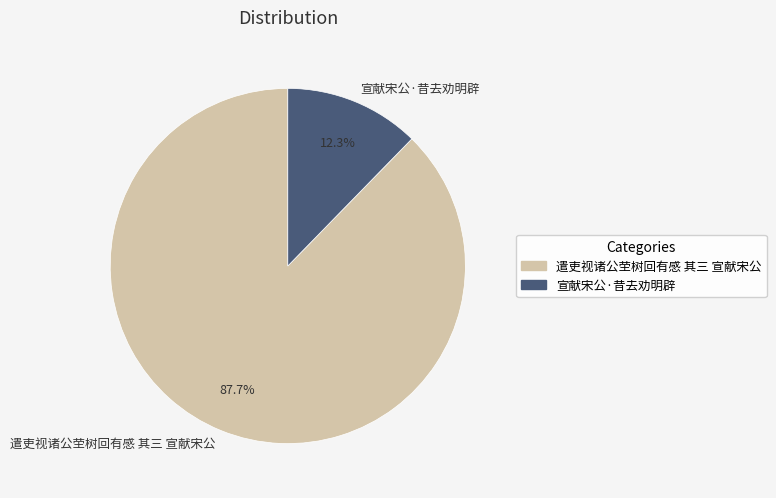

How many segments does this pie chart have?

2